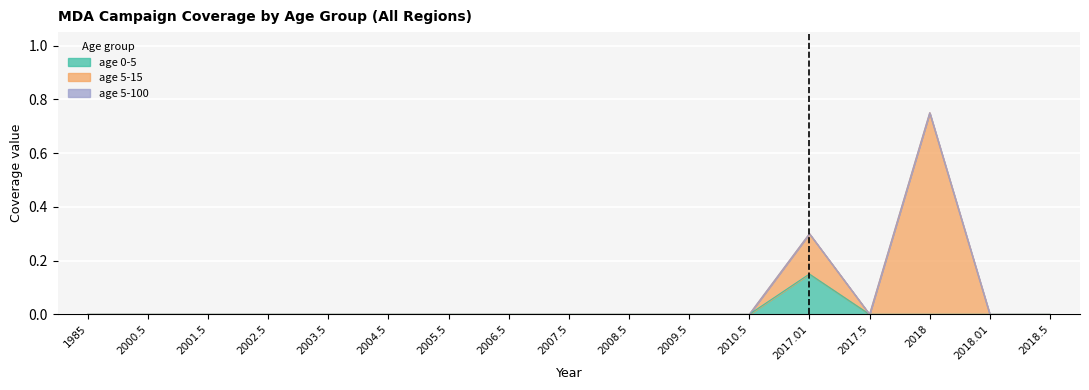

Does the chart display data point markers on the line(s)?

No